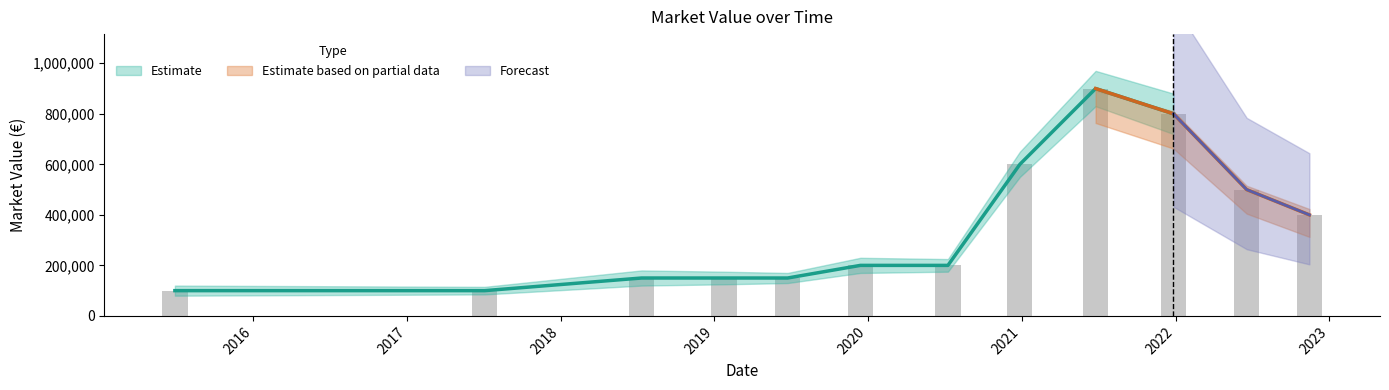

Which has a higher value, 2015-06-29 or 2019-12-14?

2019-12-14